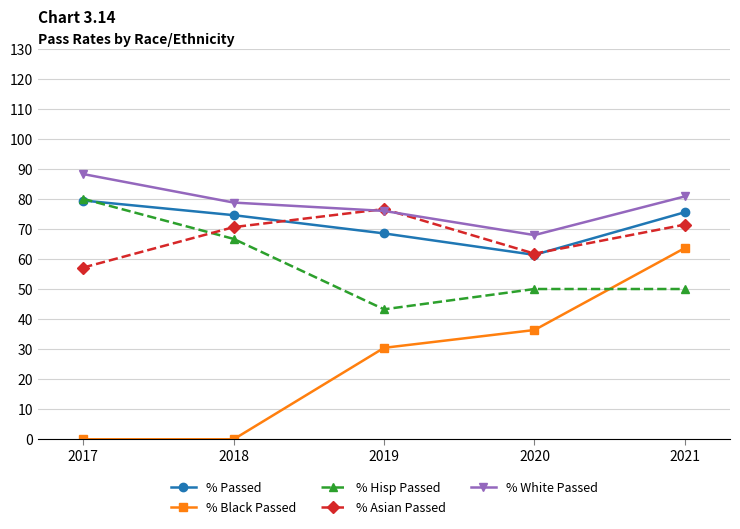

Between which two adjacent categories do % Hisp Passed and % Black Passed first intersect?

2020 and 2021